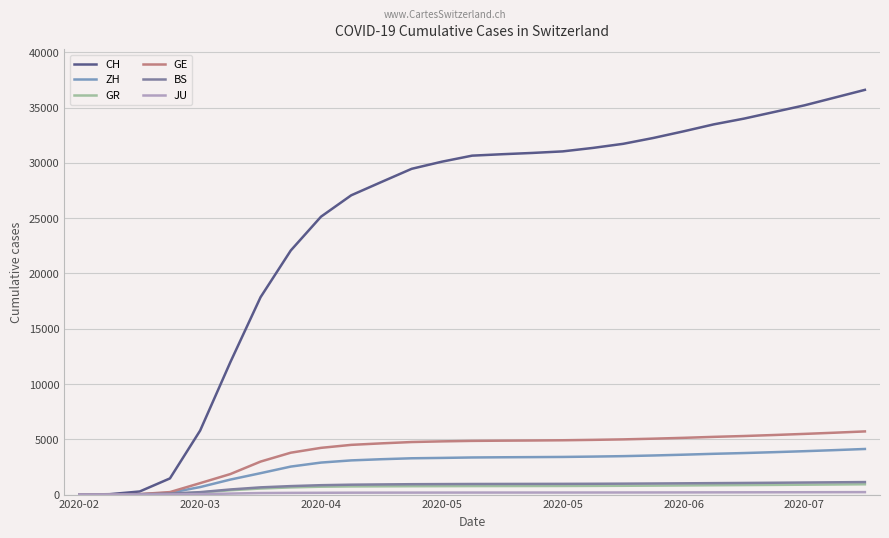

What is the highest value of the BS series?

1132